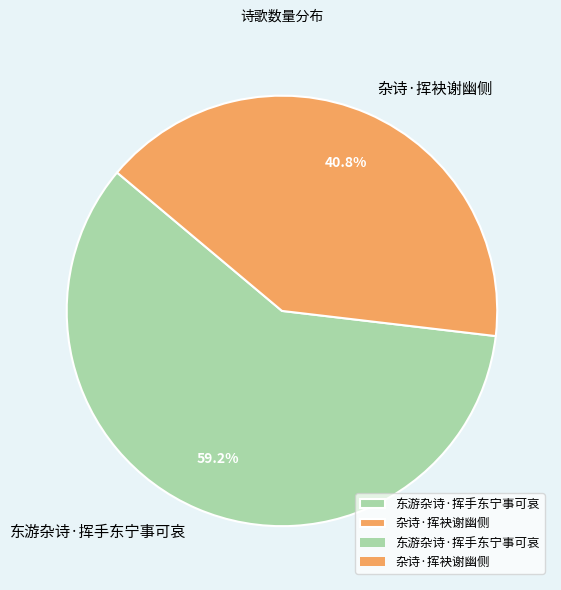

Does 东游杂诗·挥手东宁事可哀 account for over 50% of the chart?

Yes